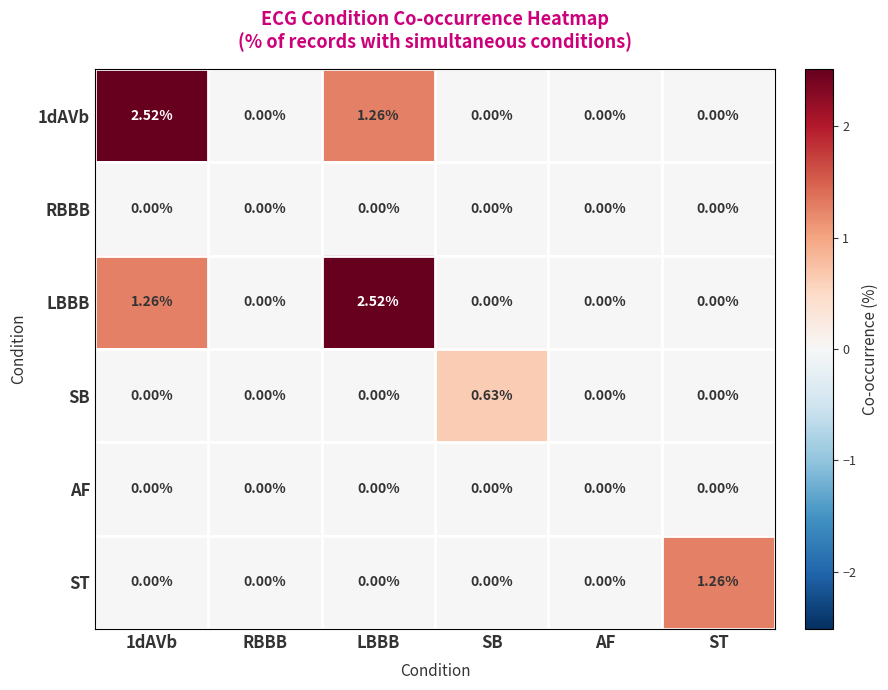

Which series changed the most between RBBB and ST?

ST